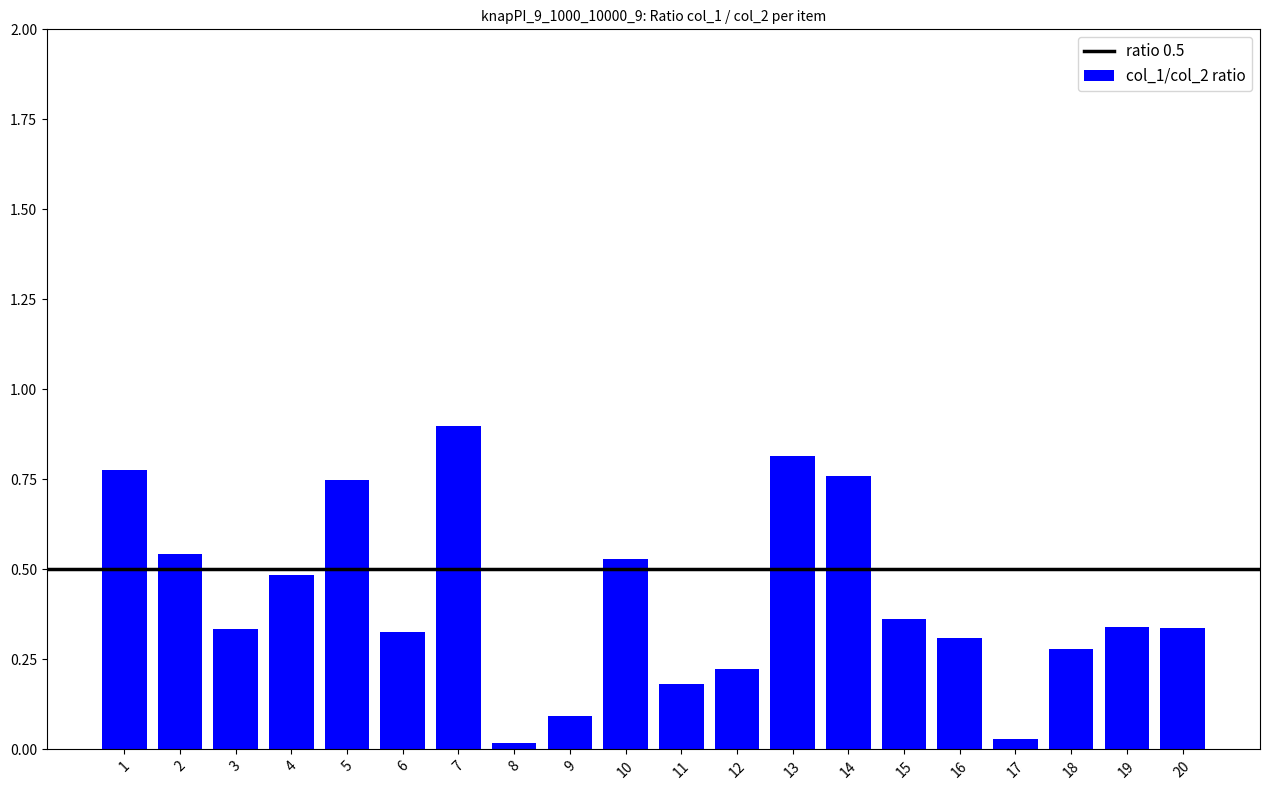

What is the sum of all values?

8.4